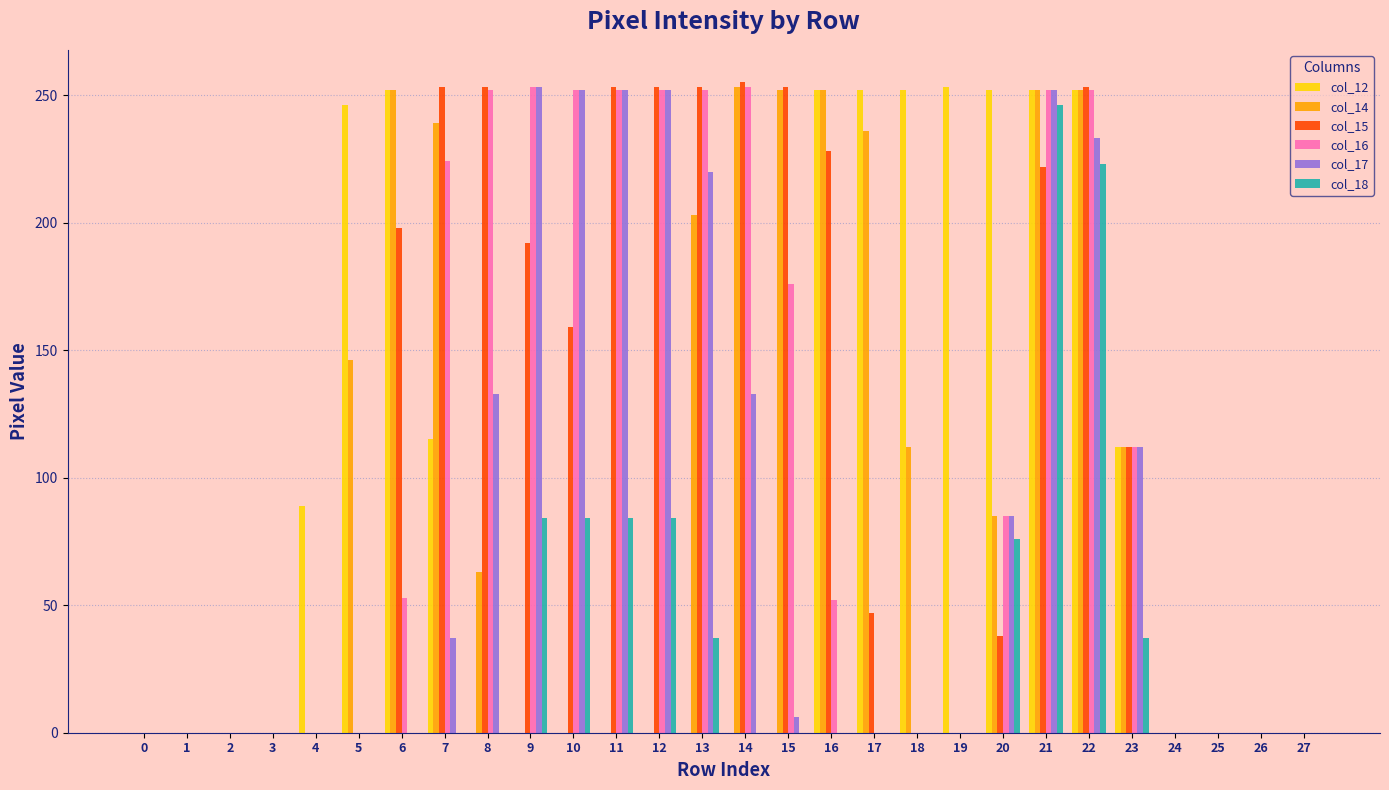

Is it true that col_18 equals 0 at 16?

True